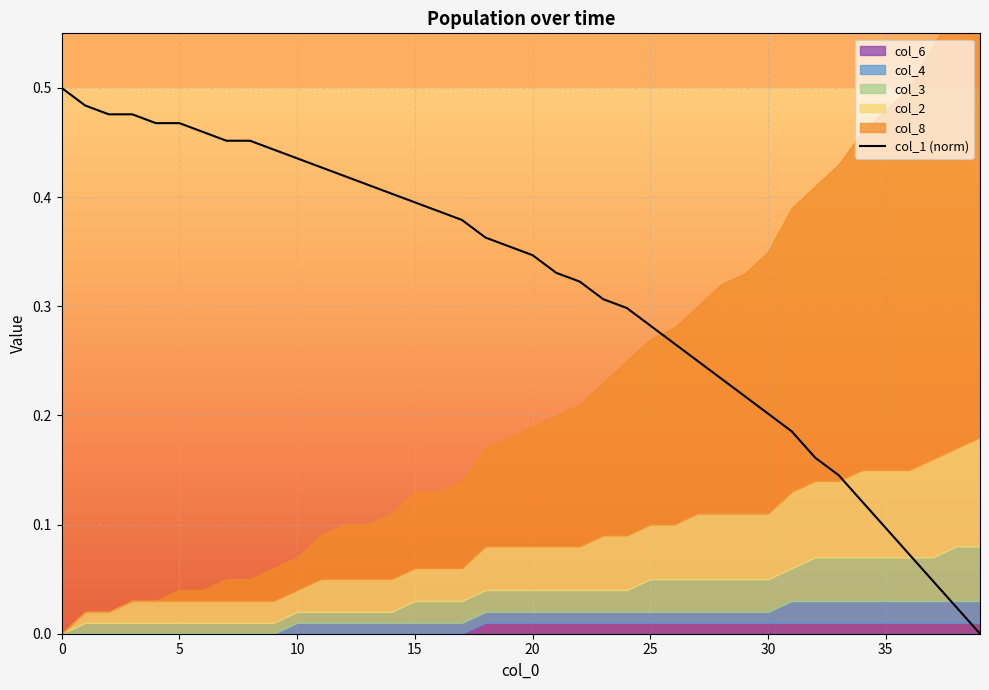

The col_1 (norm) series shows 0.2 at 0. True or false?

False